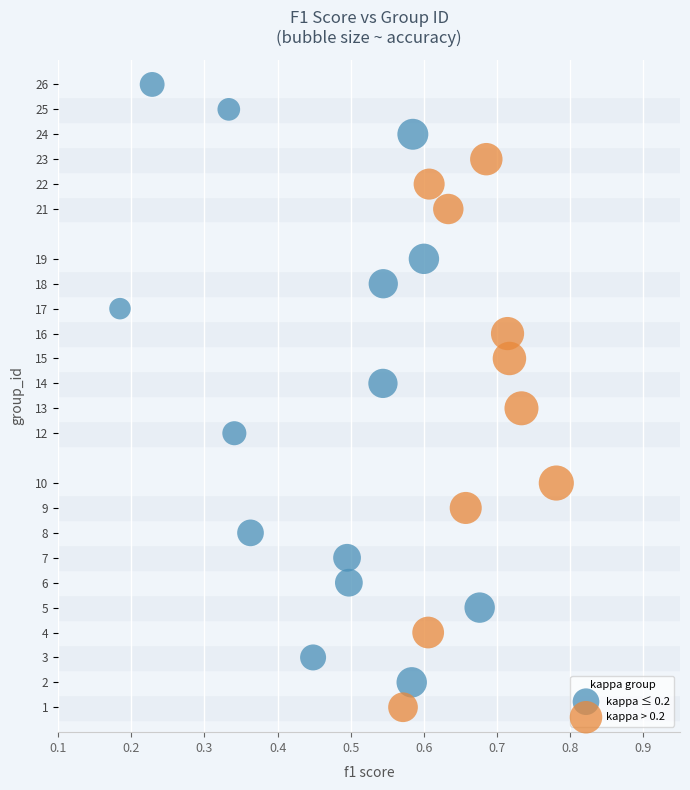

Which series has the largest Y range (max minus min)?

kappa ≤ 0.2